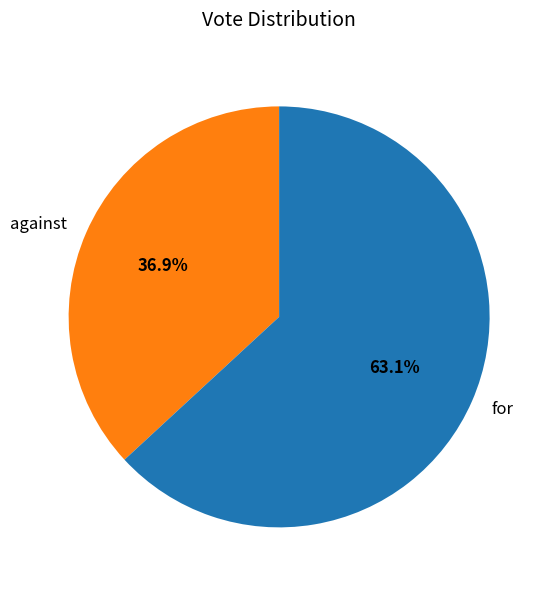

To the nearest percent, what is the difference between the largest and smallest slice percentages?

26%